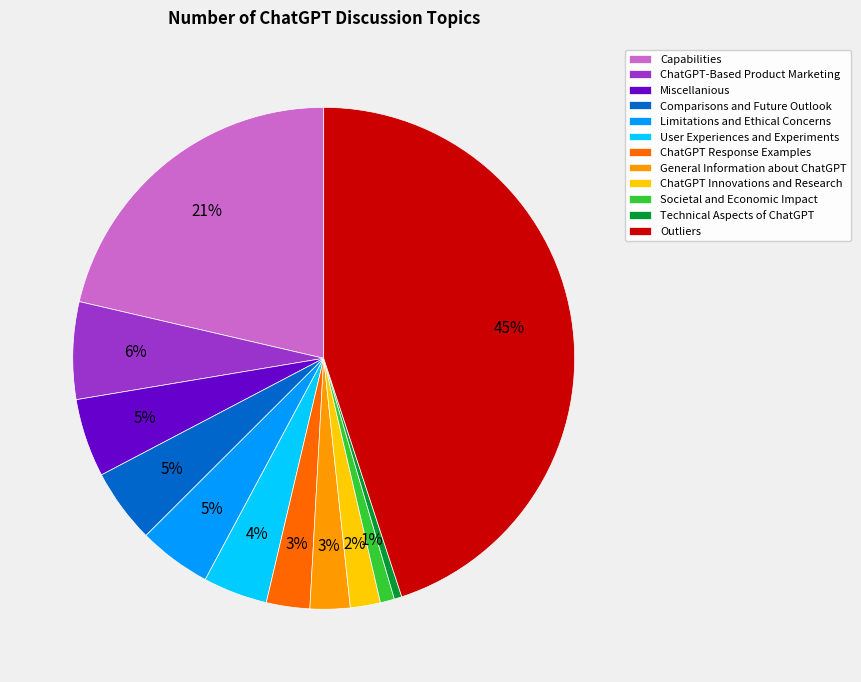

What is the largest slice in the pie chart?

Outliers